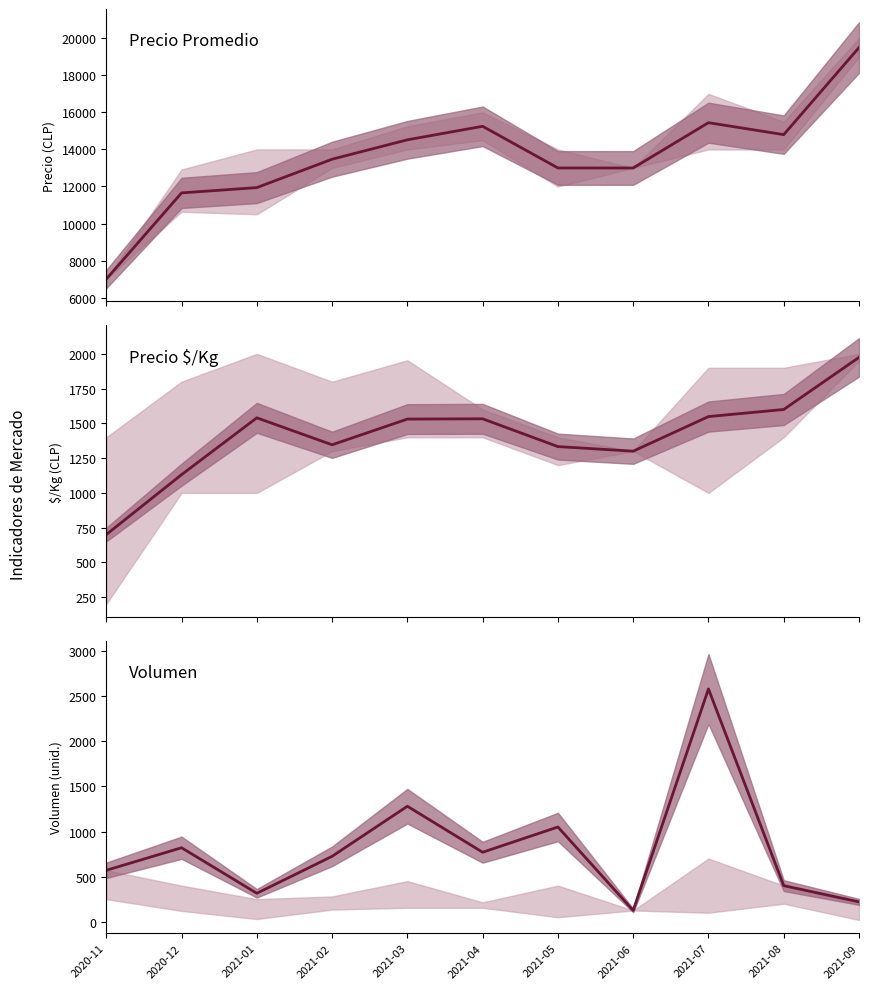

The Precio $/Kg series shows 1826 at 2021-05. True or false?

False